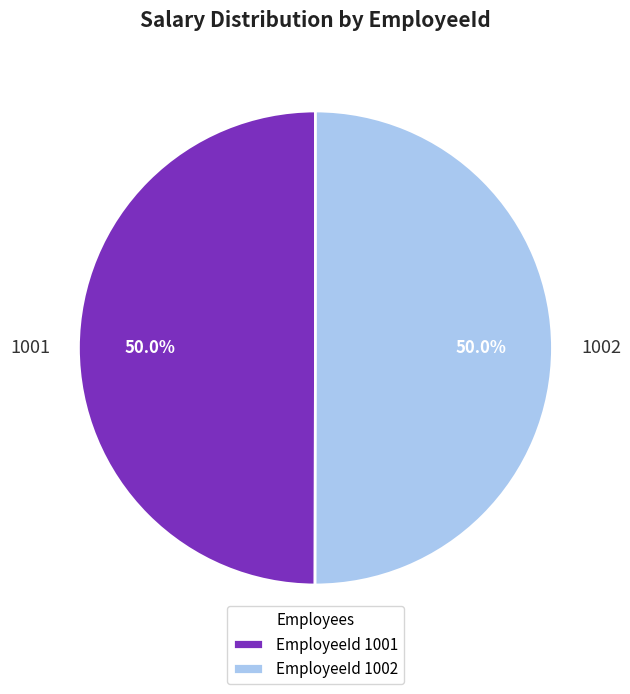

What is the ratio of the value at 1002 to the value at 1001?

1.0